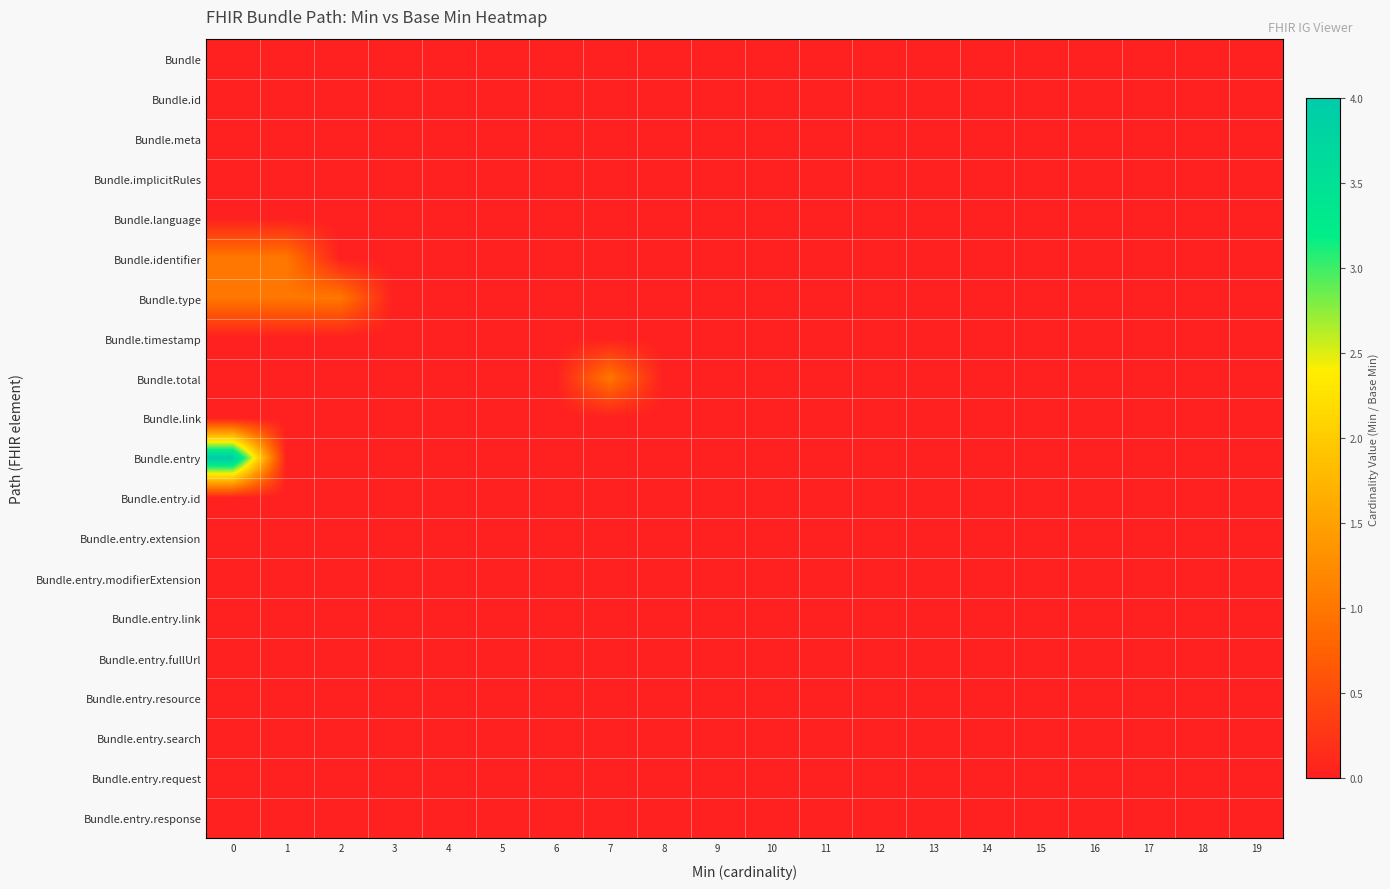

Reading left to right, what are all the values shown in this chart?

Bundle: 0=0	1=0	2=0	3=0	4=0	5=0	6=0	7=0	8=0	9=0	10=0	11=0	12=0	13=0	14=0	15=0	16=0	17=0	18=0	19=0
Bundle.id: 0=0	1=0	2=0	3=0	4=0	5=0	6=0	7=0	8=0	9=0	10=0	11=0	12=0	13=0	14=0	15=0	16=0	17=0	18=0	19=0
Bundle.meta: 0=0	1=0	2=0	3=0	4=0	5=0	6=0	7=0	8=0	9=0	10=0	11=0	12=0	13=0	14=0	15=0	16=0	17=0	18=0	19=0
Bundle.implicitRules: 0=0	1=0	2=0	3=0	4=0	5=0	6=0	7=0	8=0	9=0	10=0	11=0	12=0	13=0	14=0	15=0	16=0	17=0	18=0	19=0
Bundle.language: 0=0	1=0	2=0	3=0	4=0	5=0	6=0	7=0	8=0	9=0	10=0	11=0	12=0	13=0	14=0	15=0	16=0	17=0	18=0	19=0
Bundle.identifier: 0=1	1=1	2=0	3=0	4=0	5=0	6=0	7=0	8=0	9=0	10=0	11=0	12=0	13=0	14=0	15=0	16=0	17=0	18=0	19=0
Bundle.type: 0=1	1=1	2=1	3=0	4=0	5=0	6=0	7=0	8=0	9=0	10=0	11=0	12=0	13=0	14=0	15=0	16=0	17=0	18=0	19=0
Bundle.timestamp: 0=0	1=0	2=0	3=0	4=0	5=0	6=0	7=0	8=0	9=0	10=0	11=0	12=0	13=0	14=0	15=0	16=0	17=0	18=0	19=0
Bundle.total: 0=0	1=0	2=0	3=0	4=0	5=0	6=0	7=1	8=0	9=0	10=0	11=0	12=0	13=0	14=0	15=0	16=0	17=0	18=0	19=0
Bundle.link: 0=0	1=0	2=0	3=0	4=0	5=0	6=0	7=0	8=0	9=0	10=0	11=0	12=0	13=0	14=0	15=0	16=0	17=0	18=0	19=0
Bundle.entry: 0=4	1=0	2=0	3=0	4=0	5=0	6=0	7=0	8=0	9=0	10=0	11=0	12=0	13=0	14=0	15=0	16=0	17=0	18=0	19=0
Bundle.entry.id: 0=0	1=0	2=0	3=0	4=0	5=0	6=0	7=0	8=0	9=0	10=0	11=0	12=0	13=0	14=0	15=0	16=0	17=0	18=0	19=0
Bundle.entry.extension: 0=0	1=0	2=0	3=0	4=0	5=0	6=0	7=0	8=0	9=0	10=0	11=0	12=0	13=0	14=0	15=0	16=0	17=0	18=0	19=0
Bundle.entry.modifierExtension: 0=0	1=0	2=0	3=0	4=0	5=0	6=0	7=0	8=0	9=0	10=0	11=0	12=0	13=0	14=0	15=0	16=0	17=0	18=0	19=0
Bundle.entry.link: 0=0	1=0	2=0	3=0	4=0	5=0	6=0	7=0	8=0	9=0	10=0	11=0	12=0	13=0	14=0	15=0	16=0	17=0	18=0	19=0
Bundle.entry.fullUrl: 0=0	1=0	2=0	3=0	4=0	5=0	6=0	7=0	8=0	9=0	10=0	11=0	12=0	13=0	14=0	15=0	16=0	17=0	18=0	19=0
Bundle.entry.resource: 0=0	1=0	2=0	3=0	4=0	5=0	6=0	7=0	8=0	9=0	10=0	11=0	12=0	13=0	14=0	15=0	16=0	17=0	18=0	19=0
Bundle.entry.search: 0=0	1=0	2=0	3=0	4=0	5=0	6=0	7=0	8=0	9=0	10=0	11=0	12=0	13=0	14=0	15=0	16=0	17=0	18=0	19=0
Bundle.entry.request: 0=0	1=0	2=0	3=0	4=0	5=0	6=0	7=0	8=0	9=0	10=0	11=0	12=0	13=0	14=0	15=0	16=0	17=0	18=0	19=0
Bundle.entry.response: 0=0	1=0	2=0	3=0	4=0	5=0	6=0	7=0	8=0	9=0	10=0	11=0	12=0	13=0	14=0	15=0	16=0	17=0	18=0	19=0